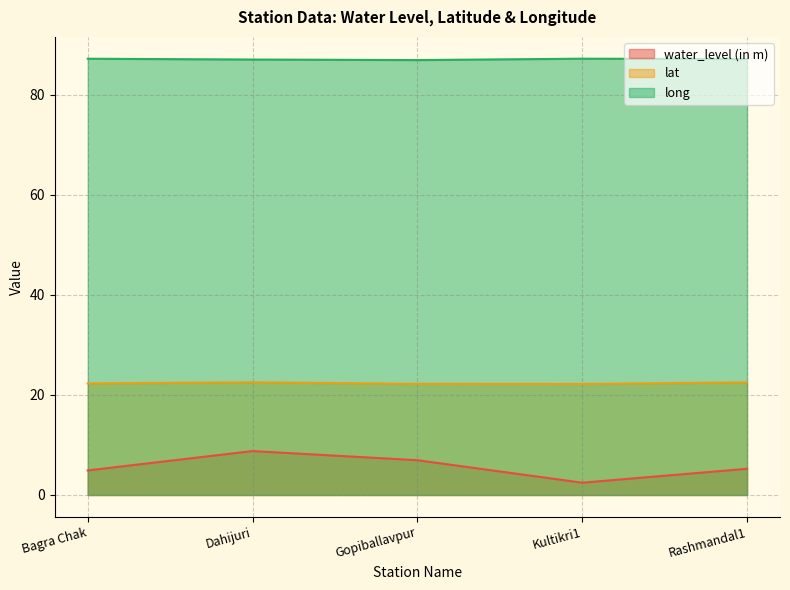

Rank the series by their average value, from lowest to highest.

water_level (in m), lat, long